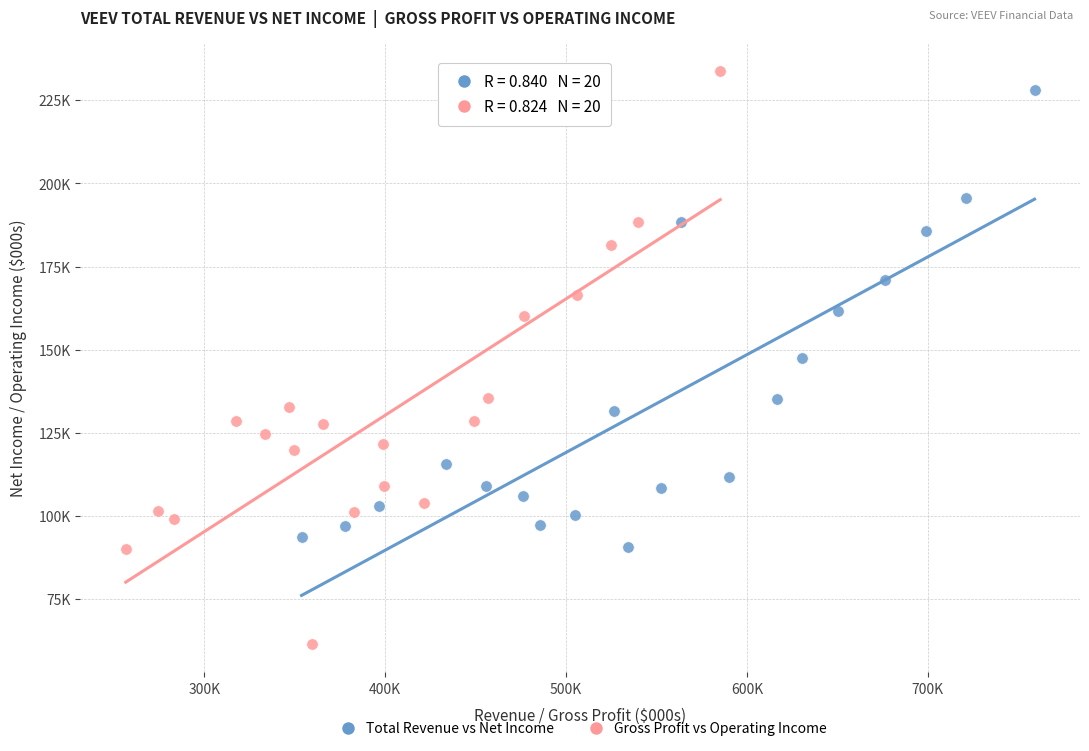

Which series has the widest spread of Y values?

Gross Profit vs Operating Income